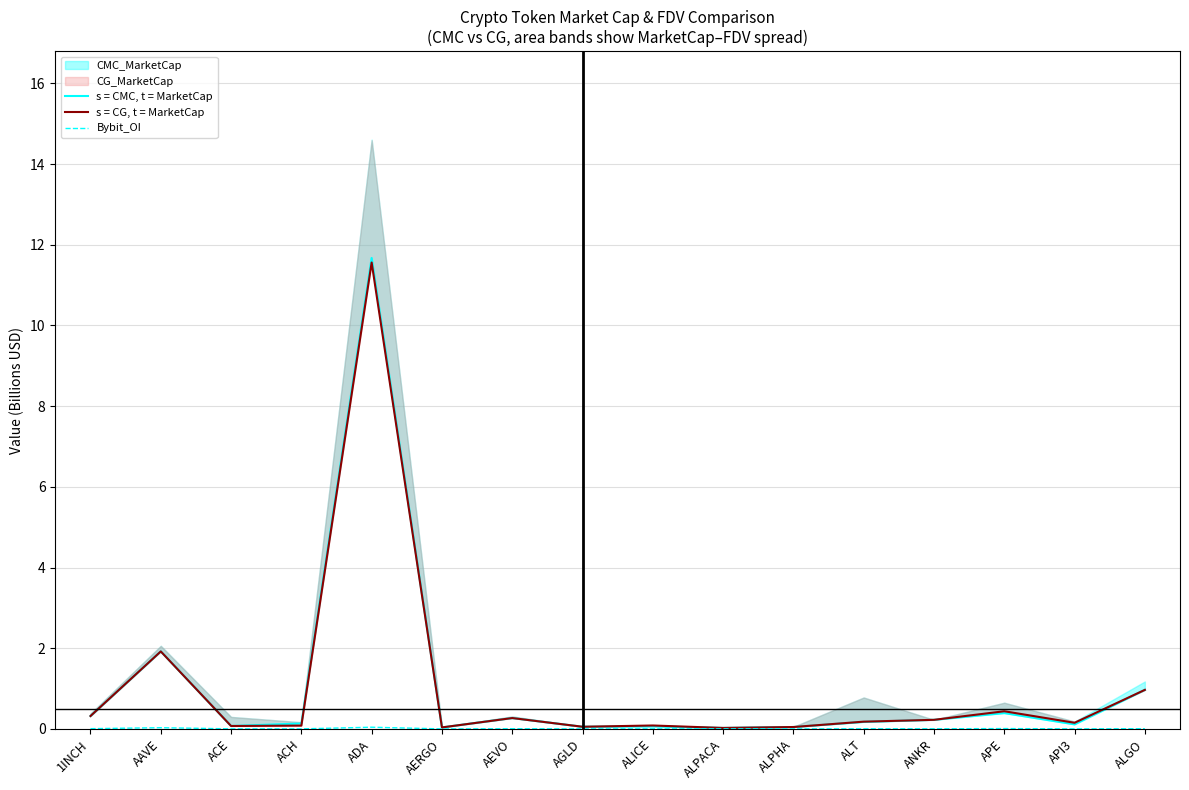

How many lines are shown in the chart?

3